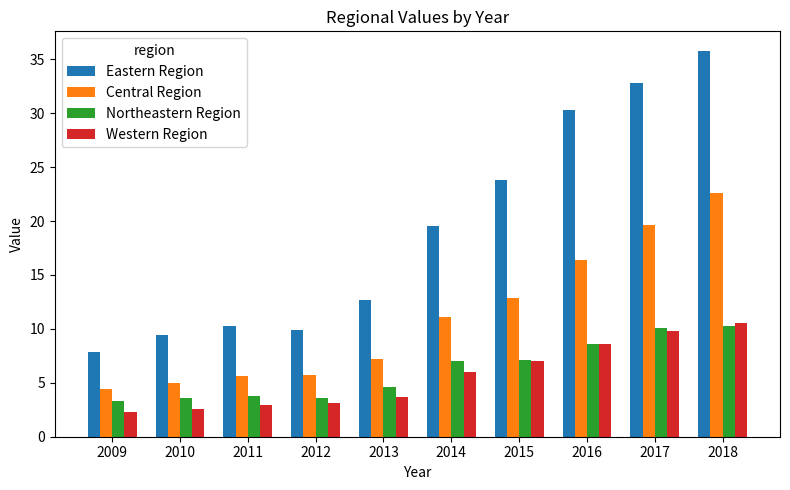

Where does the Eastern Region series first go above 19?

2014